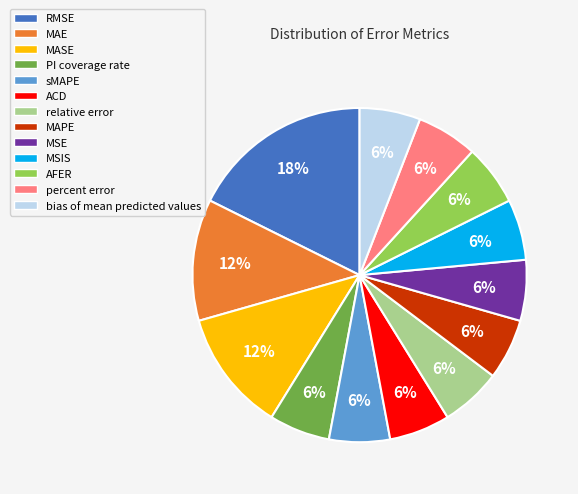

The ACD slice represents 6% of the pie. True or false?

True